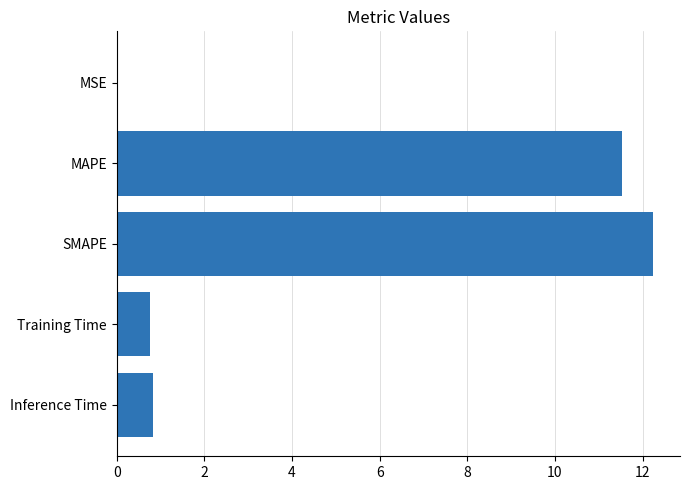

True or false: the data shows 0.4 at Inference Time.

False